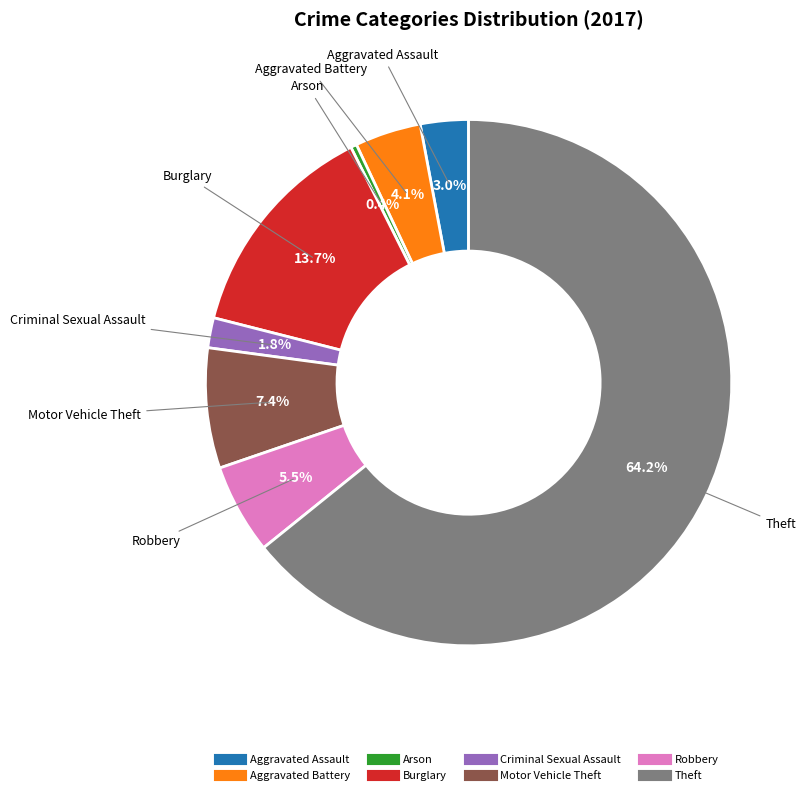

Approximately how many times larger is the value at Arson compared to Aggravated Battery?

0.1